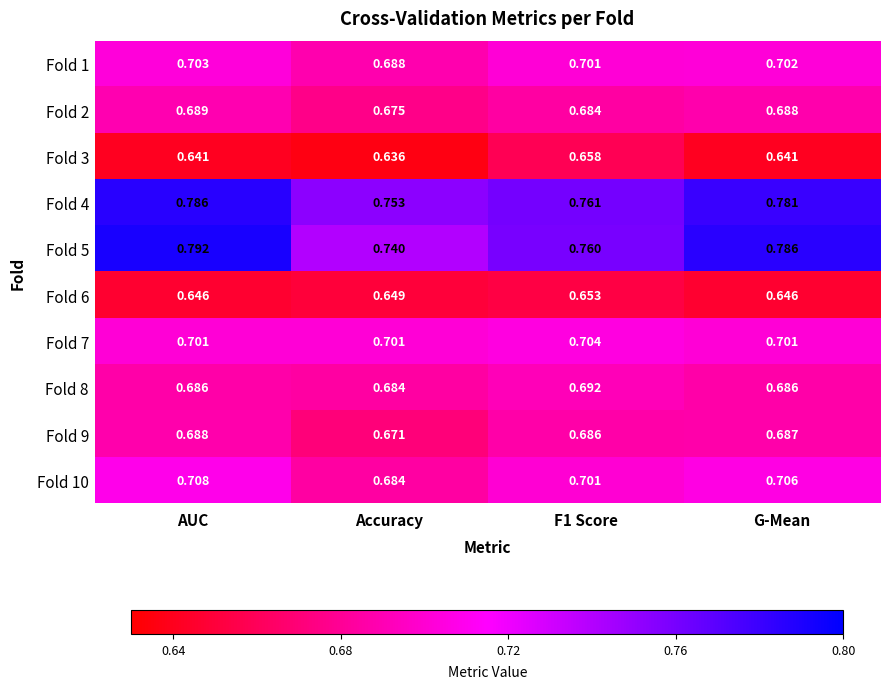

Is the value of Fold 6 at G-Mean greater than the value of Fold 1 at F1 Score?

No